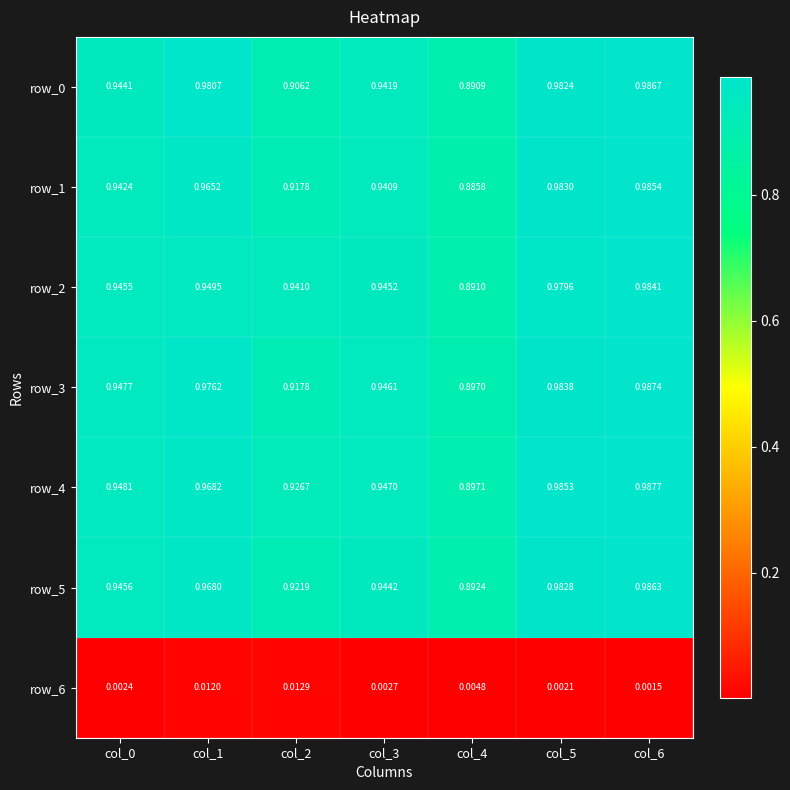

How many data points does each series have?

7